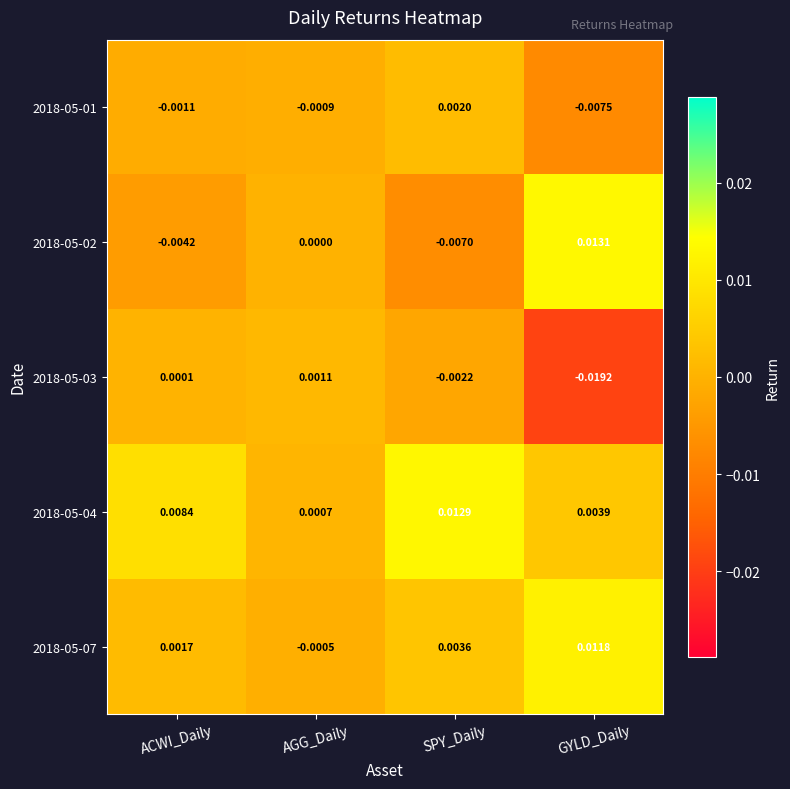

Where does the 2018-05-01 series first go above 0?

SPY_Daily